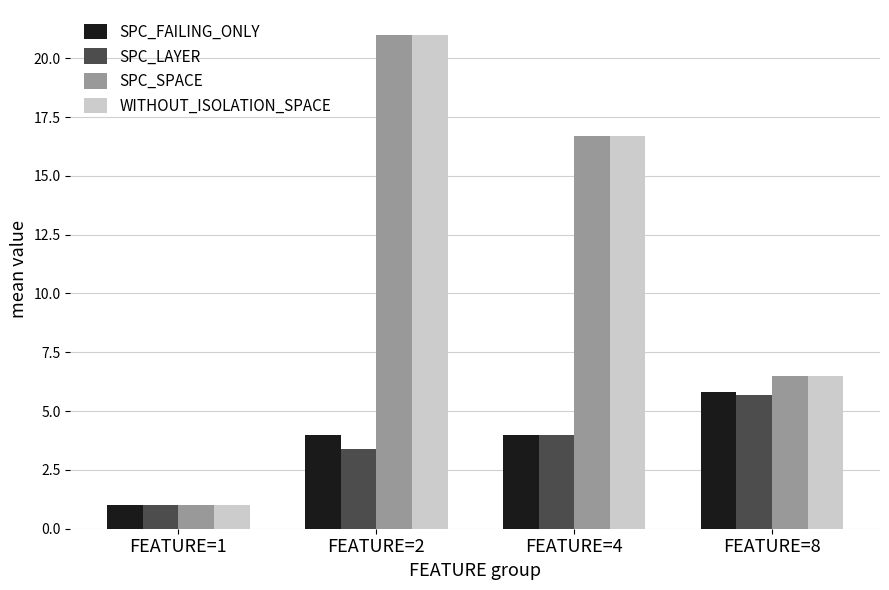

What is the spread (max minus min) of values at FEATURE=8?

0.8